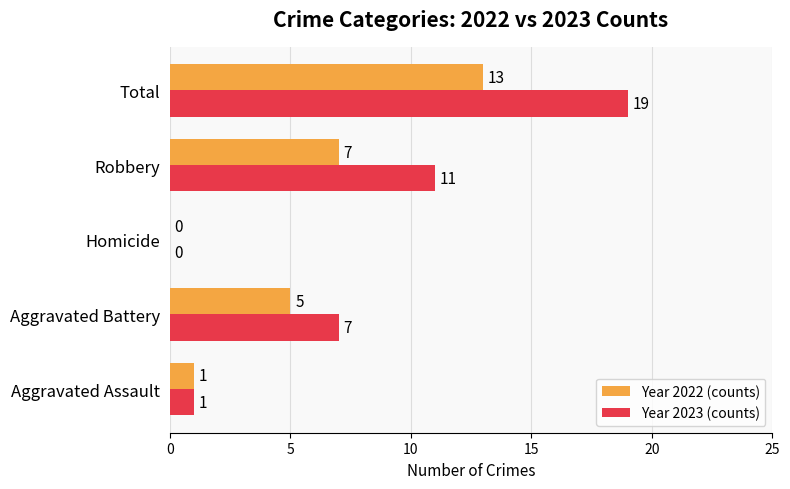

At which category is the sum across all series the highest?

Total